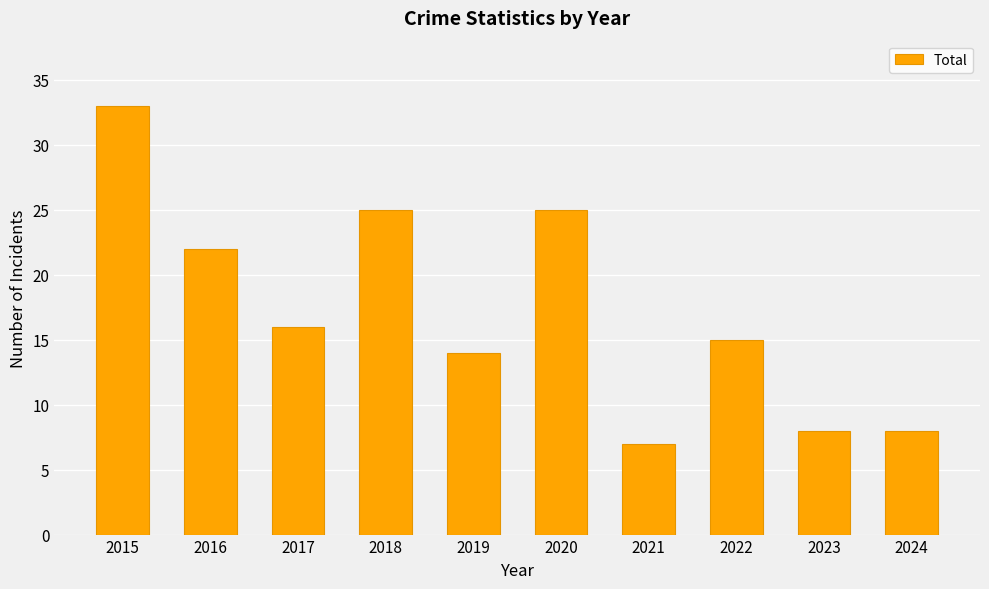

Reading left to right, what are all the values shown in this chart?

2015=33	2016=22	2017=16	2018=25	2019=14	2020=25	2021=7	2022=15	2023=8	2024=8